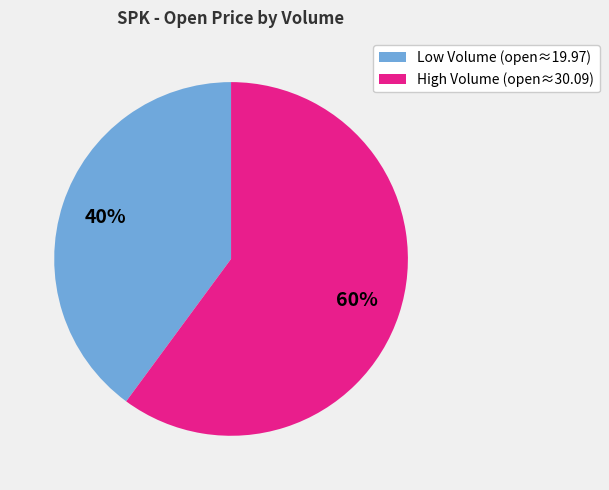

What is the smallest slice in the pie chart?

Low Volume (open≈19.97)